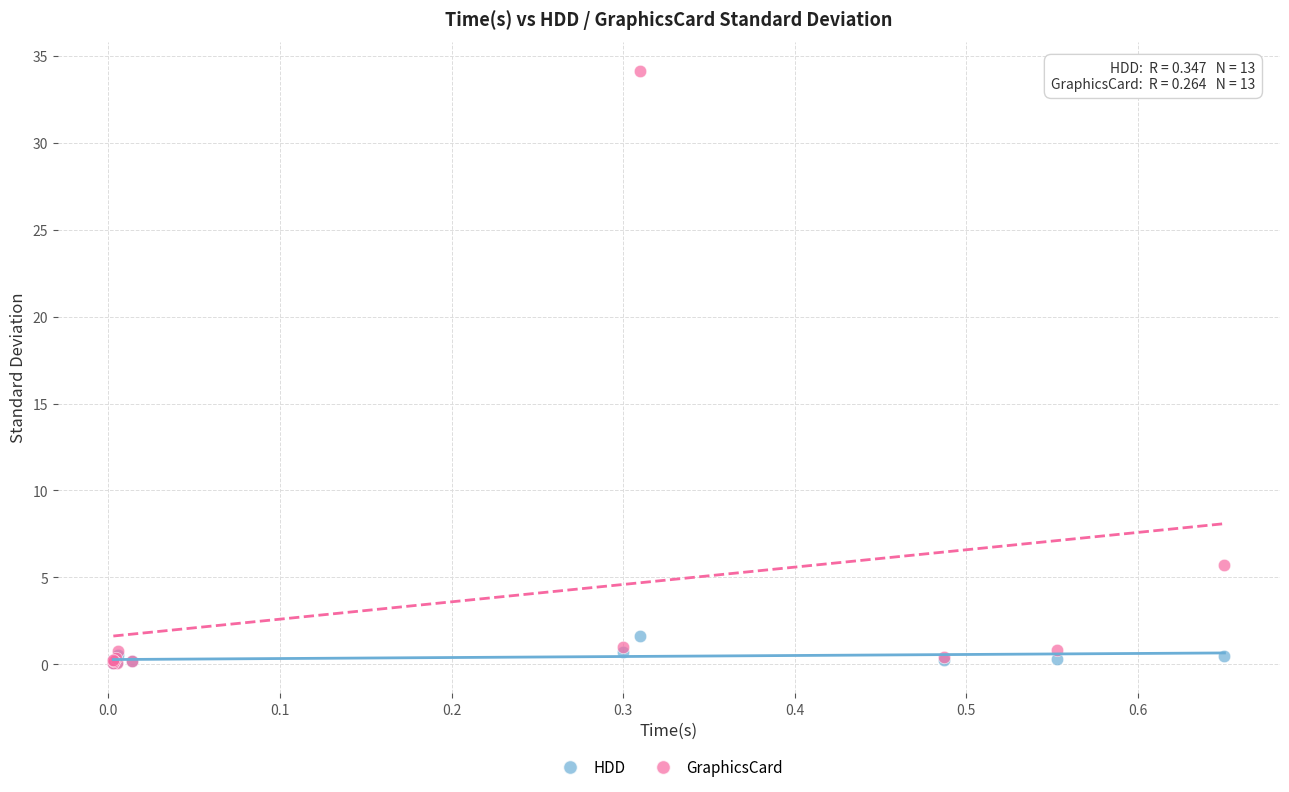

In the GraphicsCard series, what Y value is closest to 17?

5.7